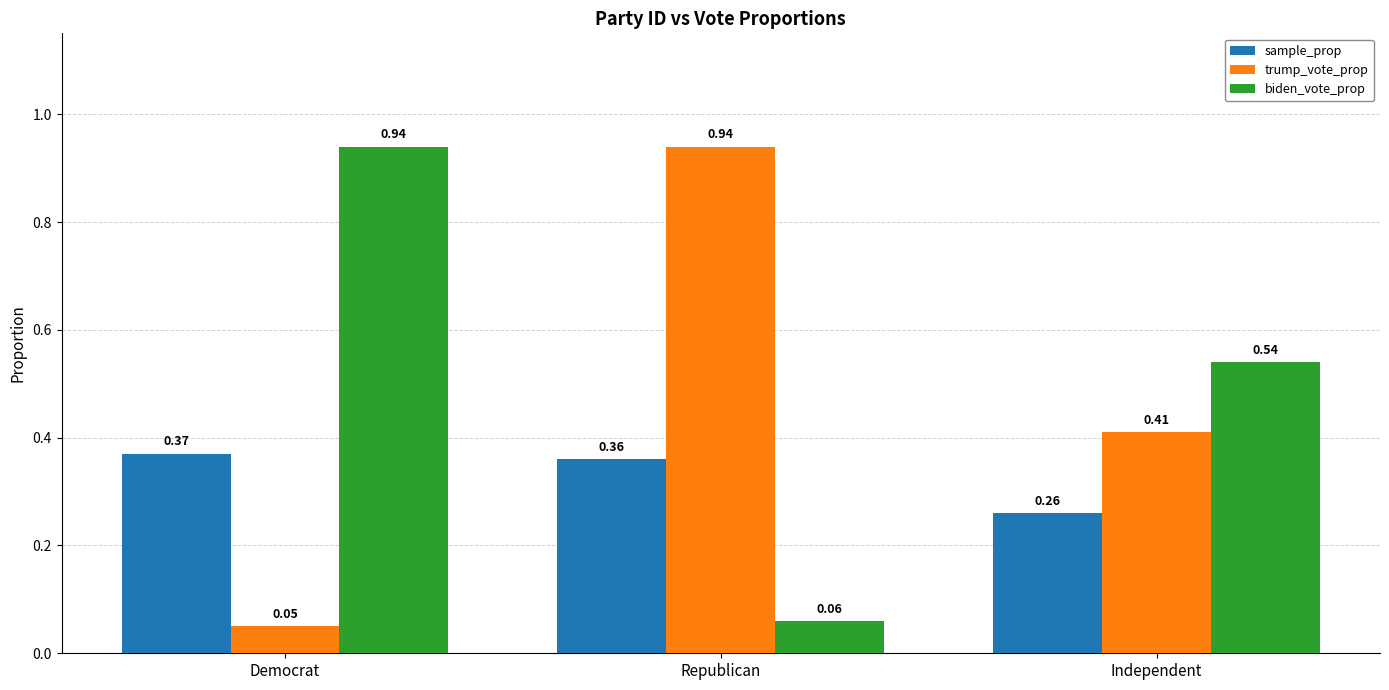

Between Democrat and Republican, which series saw the biggest shift?

trump_vote_prop